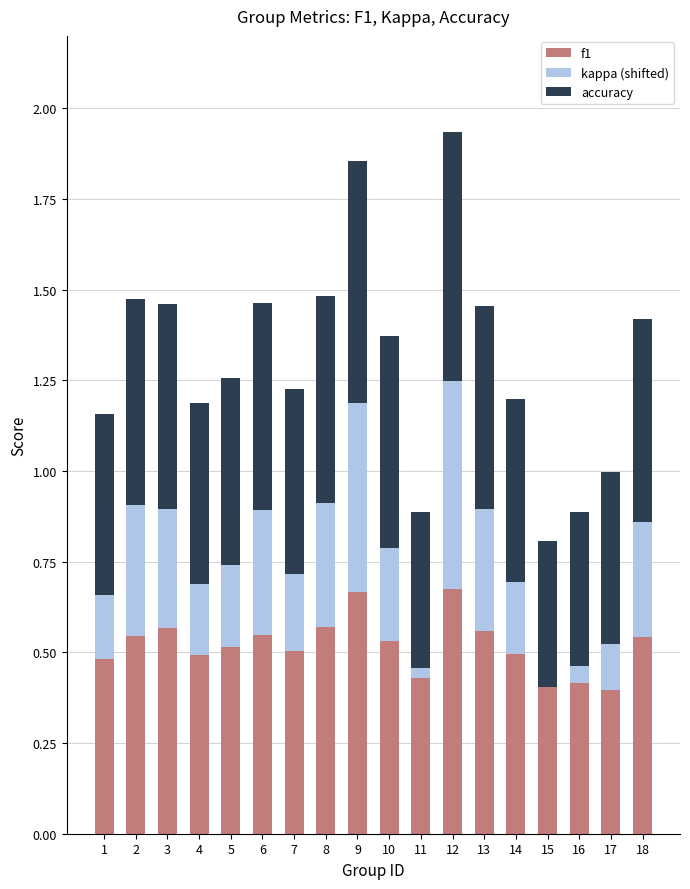

True or false: f1 has a value of 0.5 at 2.

True